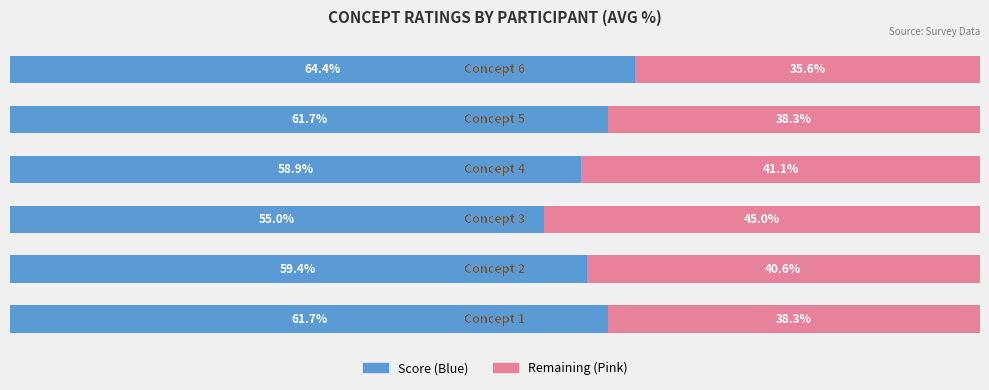

Reading left to right, list all the values displayed in this chart.

Left (Blue): 0=61.7	1=59.4	2=55.0	3=58.9	4=61.7	5=64.4
Right (Pink): 0=38.3	1=40.6	2=45.0	3=41.1	4=38.3	5=35.6